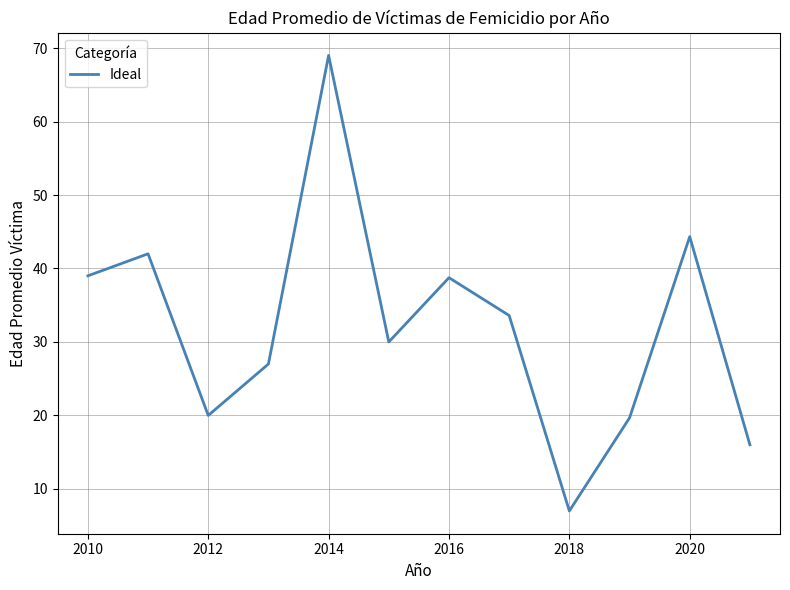

What is the maximum value shown in the chart?

69.0